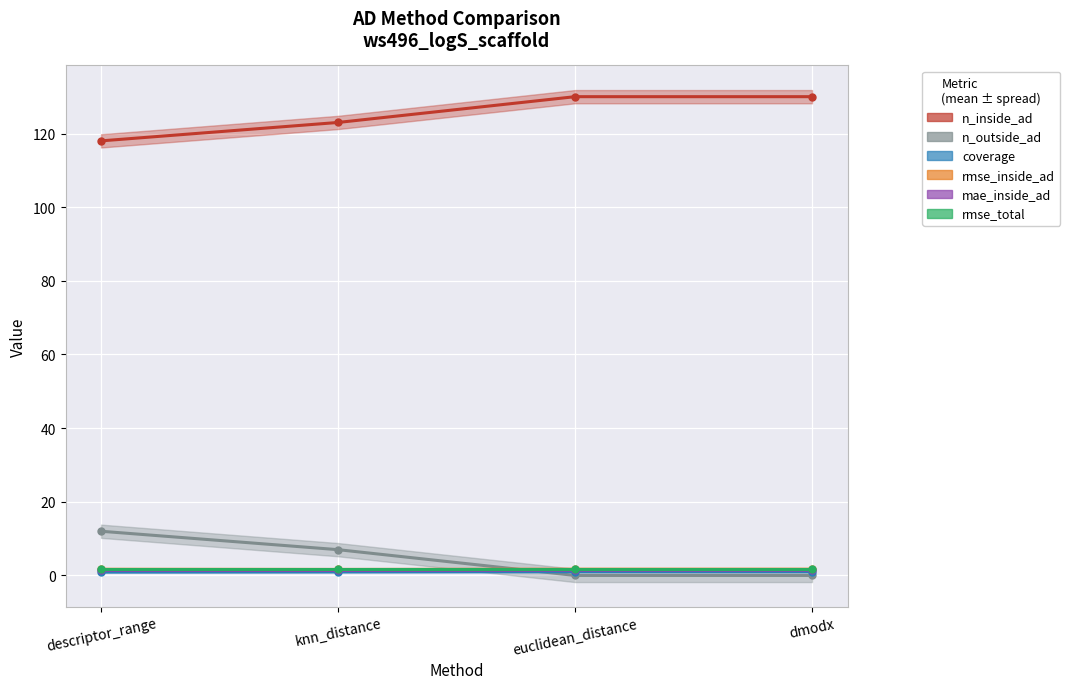

Reading right to left, what are all the values shown in this chart?

n_inside_ad: 130.0	130.0	123.0	118.0
n_outside_ad: 0.0	0.0	7.0	12.0
coverage: 1.0	1.0	0.9	0.9
rmse_inside_ad: 1.7	1.7	1.6	1.7
mae_inside_ad: 1.4	1.4	1.4	1.4
rmse_total: 1.7	1.7	1.7	1.7